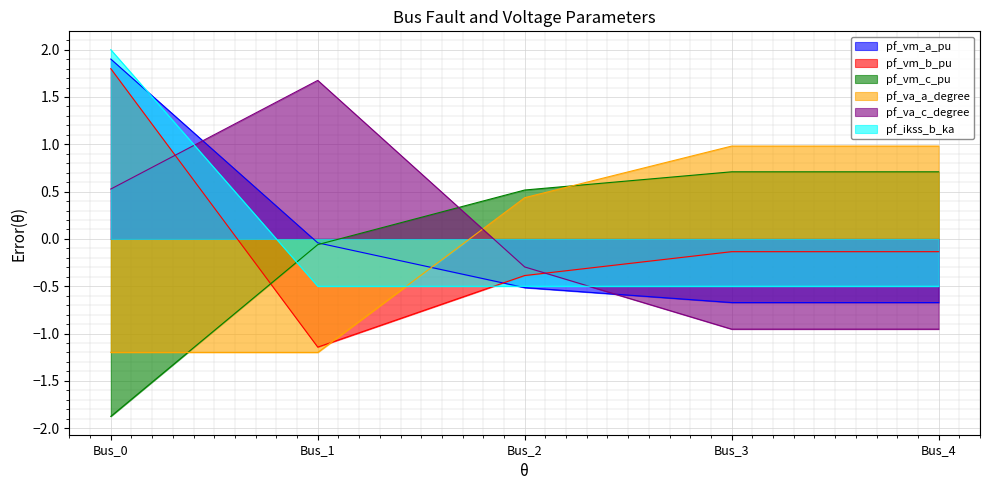

How many pf_va_c_degree values are between 0 and 1?

1